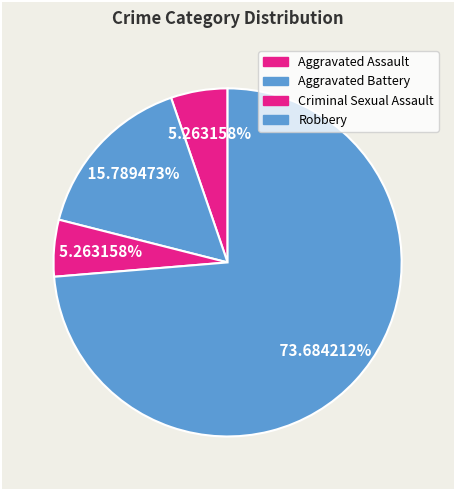

Count the number of slices in the pie.

4